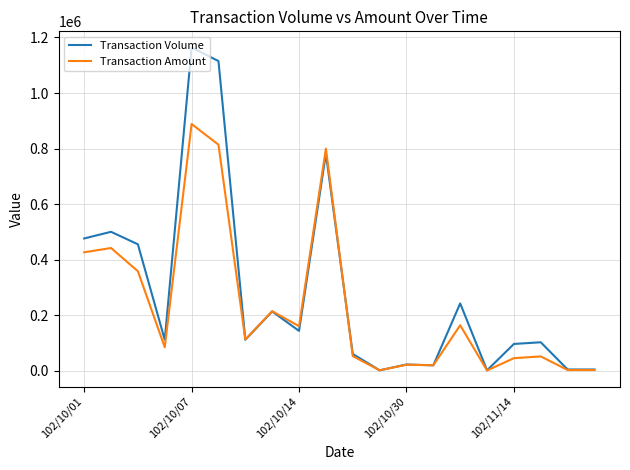

Which series has the largest range (max minus min)?

Transaction Volume